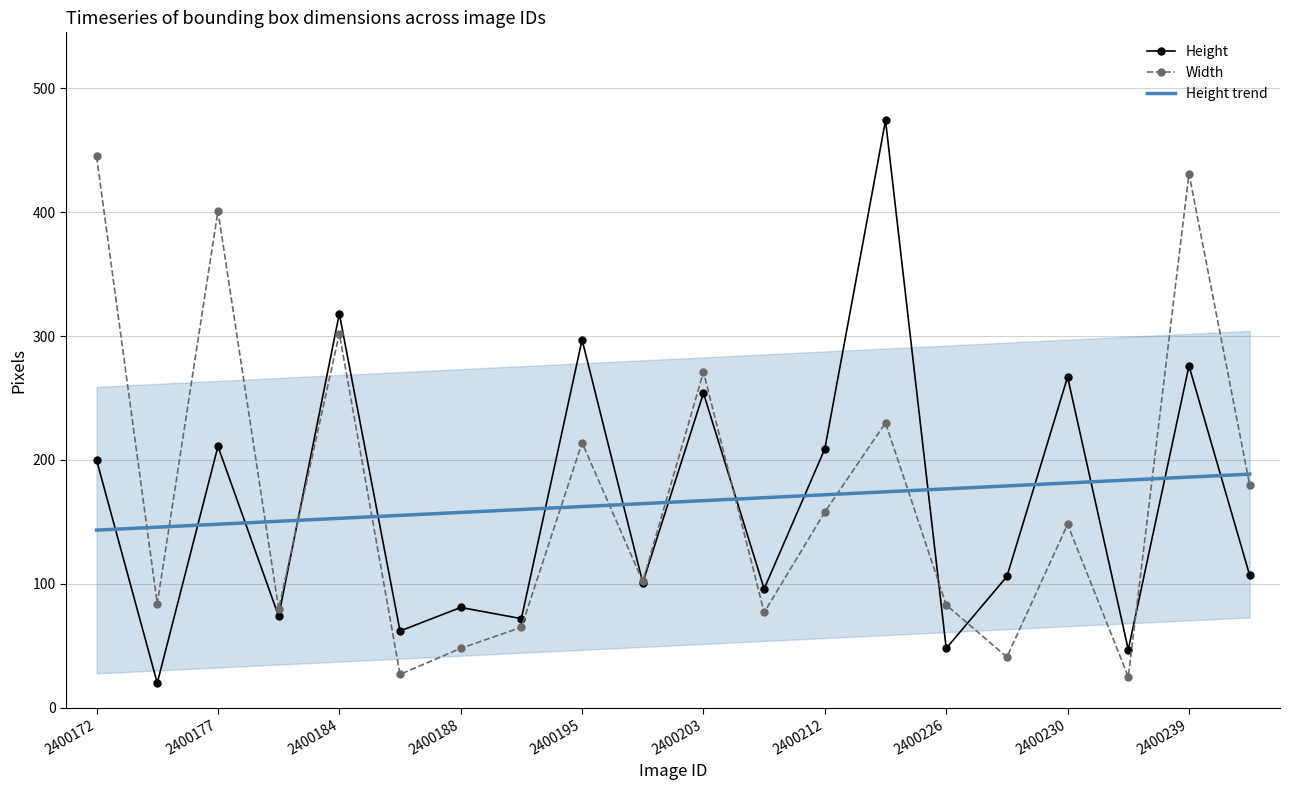

Which series has the widest spread of values?

Height